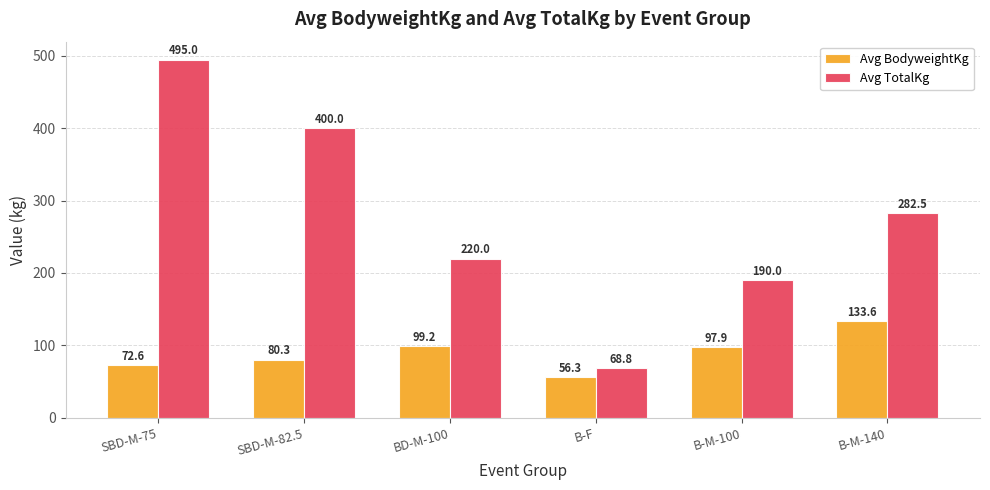

What is the label of the 5th bar from the right?

SBD-M-82.5